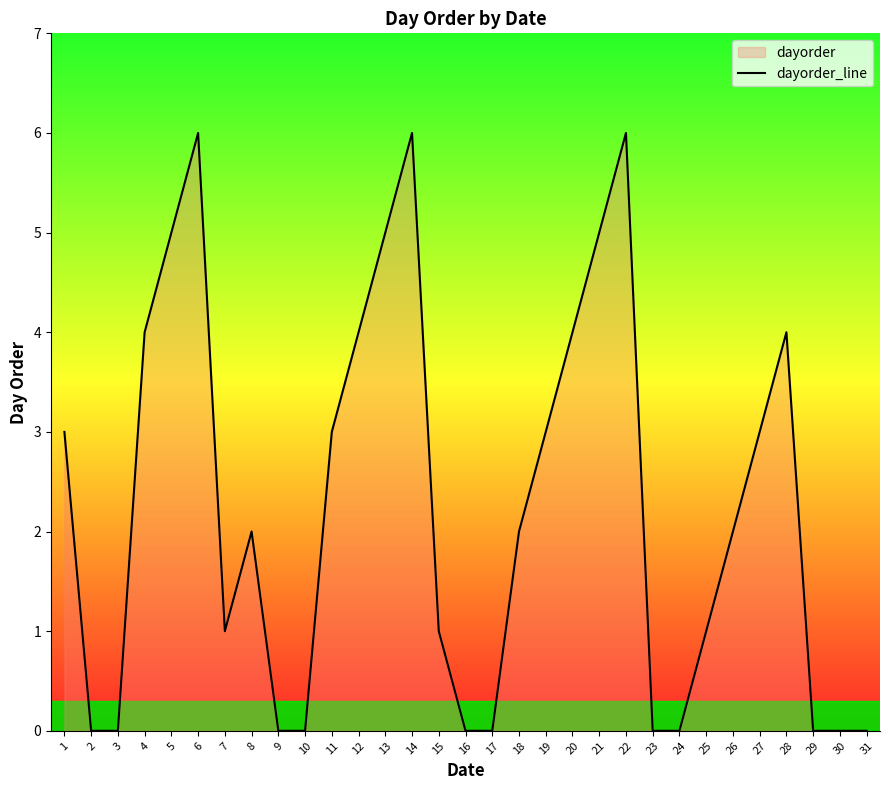

How many points are lower than both their immediate neighbors (excluding endpoints)?

1